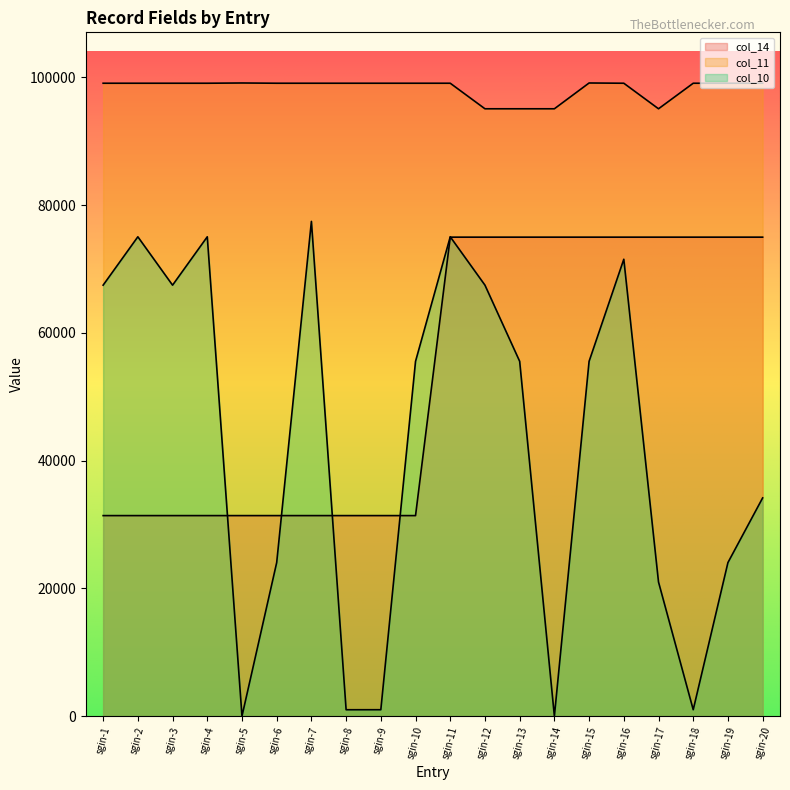

Where does the col_11 series first go above 99100?

sgin-5